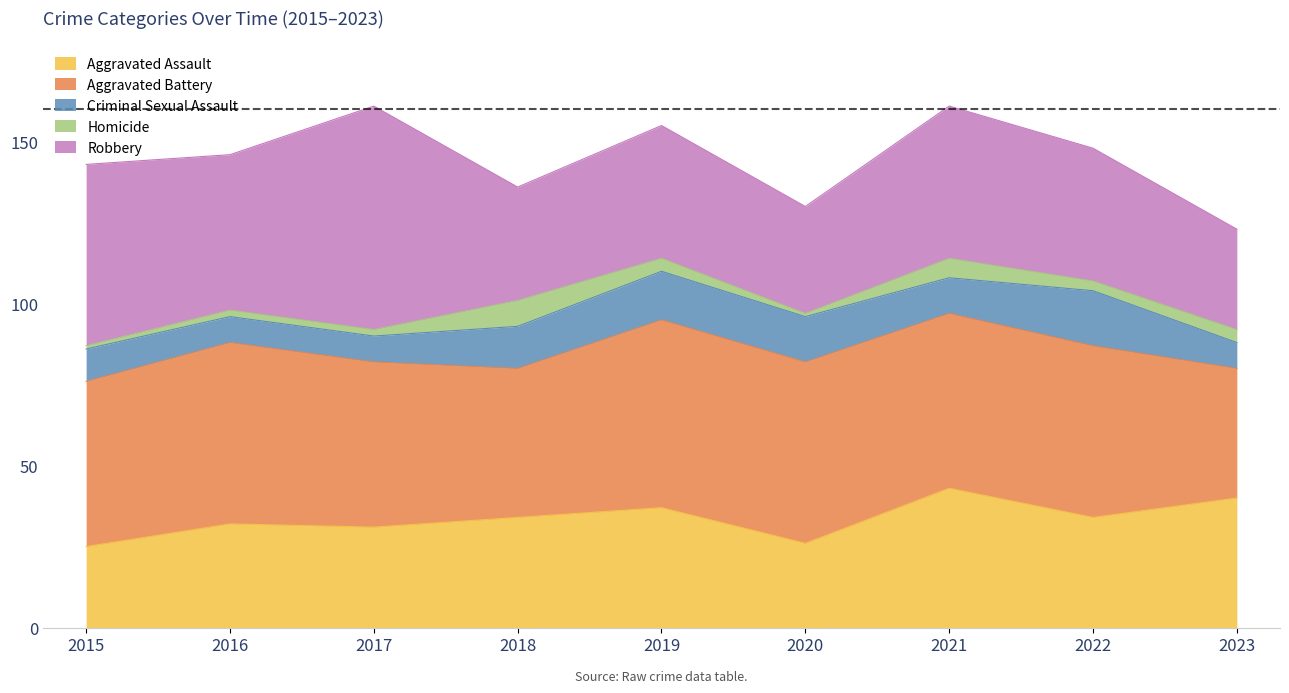

Which label corresponds to the largest value in the chart?

2017